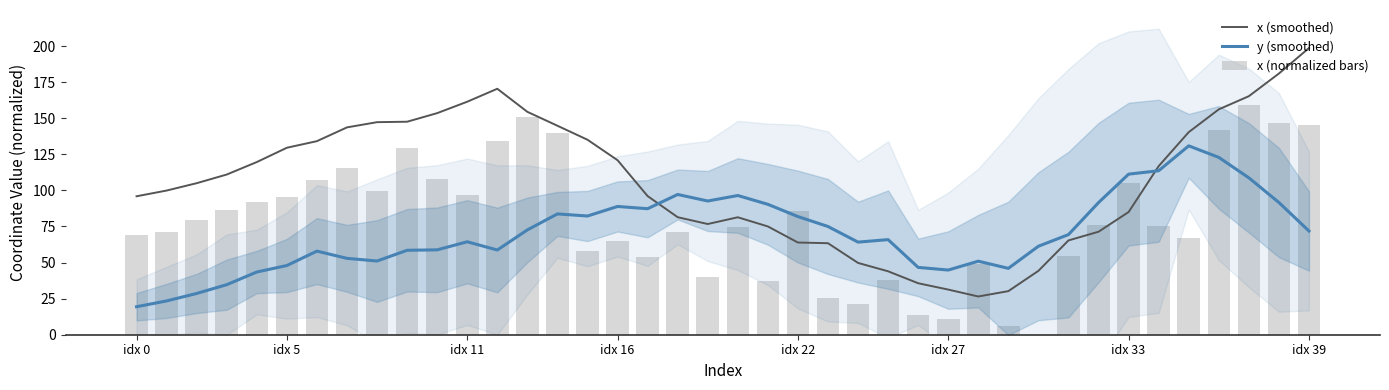

Reading right to left, transcribe all the data shown in this chart.

x (smoothed): 198.6	181.0	165.3	156.2	140.4	116.8	85.0	71.4	65.3	44.3	30.2	26.5	31.3	35.7	43.9	49.7	63.4	63.9	75.0	81.4	76.7	81.4	96.1	120.9	135.1	144.8	154.4	170.4	161.4	153.5	147.6	147.3	143.7	134.1	129.5	119.6	111.0	105.0	99.9	95.9
y (smoothed): 71.9	91.6	108.7	122.9	130.9	113.6	111.3	91.6	69.4	61.3	46.0	51.0	44.8	46.6	65.9	64.2	75.0	81.9	90.3	96.5	92.6	97.2	87.3	88.9	82.2	83.7	72.6	58.7	64.4	58.8	58.5	51.1	52.9	57.9	48.0	43.4	34.7	28.6	23.4	19.4
x (normalized bars): 145.5	146.5	159.3	141.5	66.8	75.6	104.9	76.2	54.6	0.0	6.1	48.8	11.2	13.7	38.1	21.3	25.7	85.7	37.0	74.5	40.2	70.9	53.9	64.9	58.0	139.6	150.8	133.9	97.0	107.8	129.1	99.6	115.6	107.5	95.7	91.7	86.7	79.3	71.5	69.0